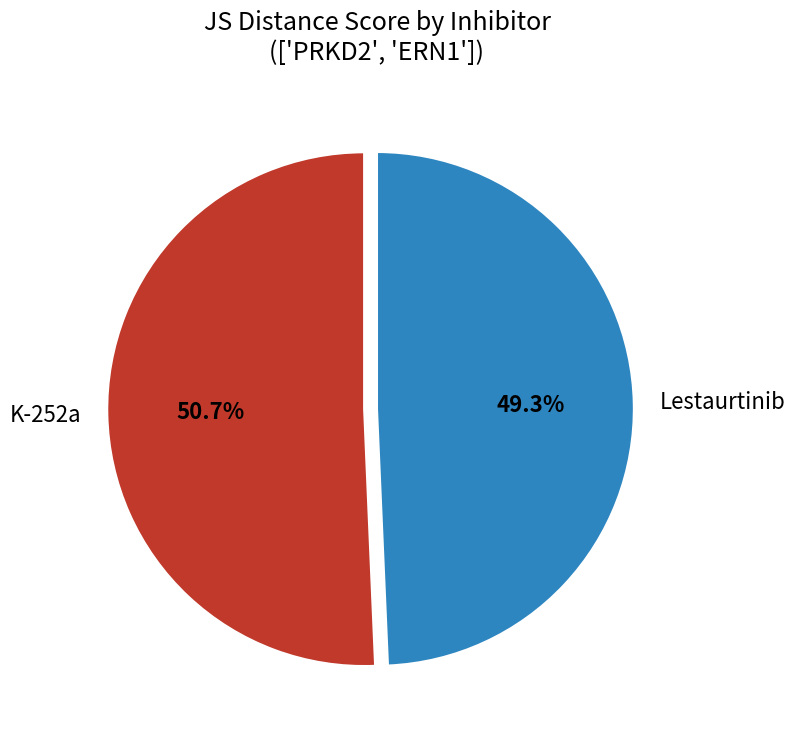

True or false: K-252a accounts for 51% of the total.

True